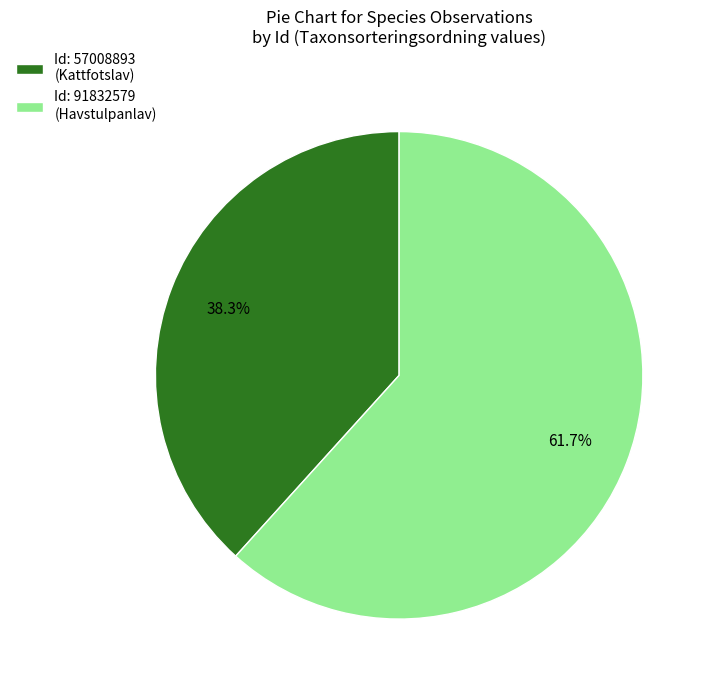

Is there any slice that represents more than half of the pie?

Yes